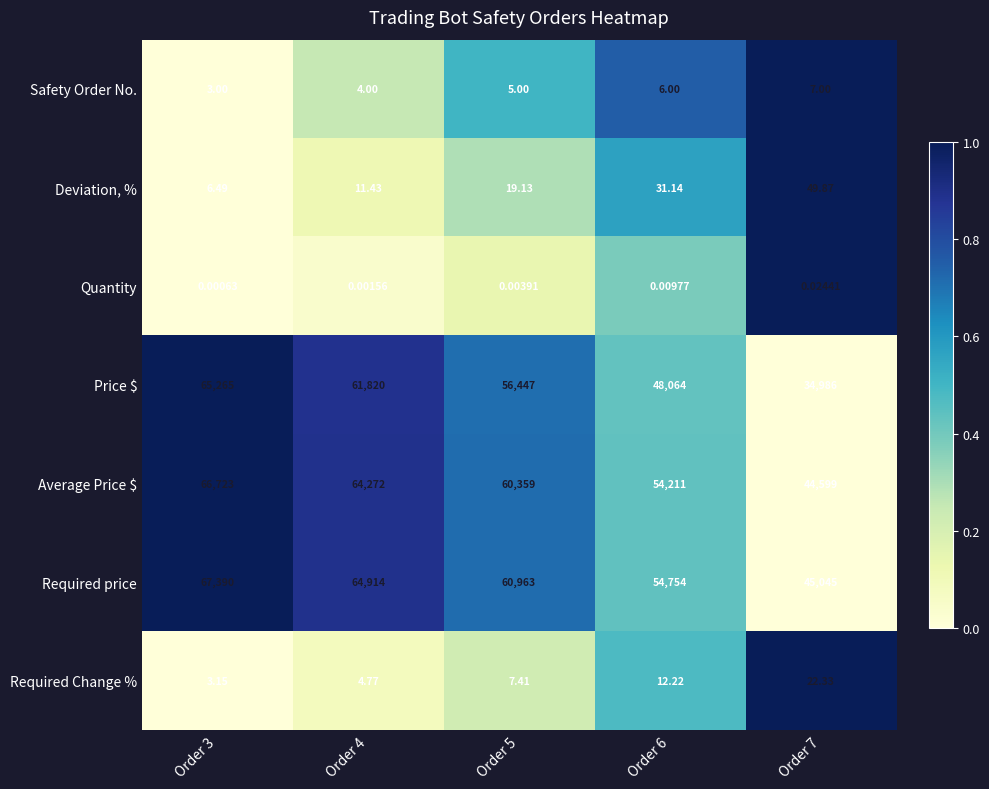

Count the number of categories in the chart.

5